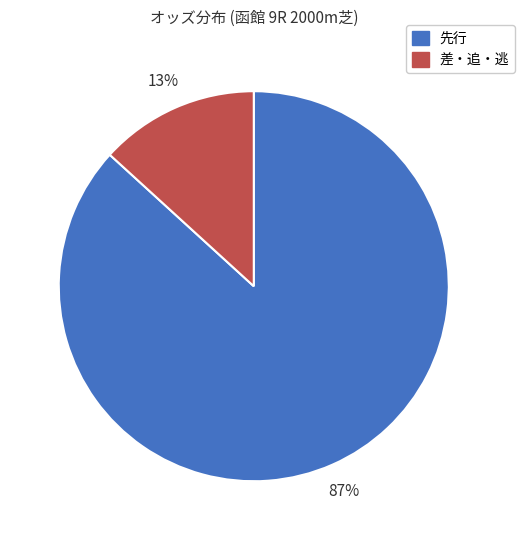

Is there a majority slice in this chart?

Yes